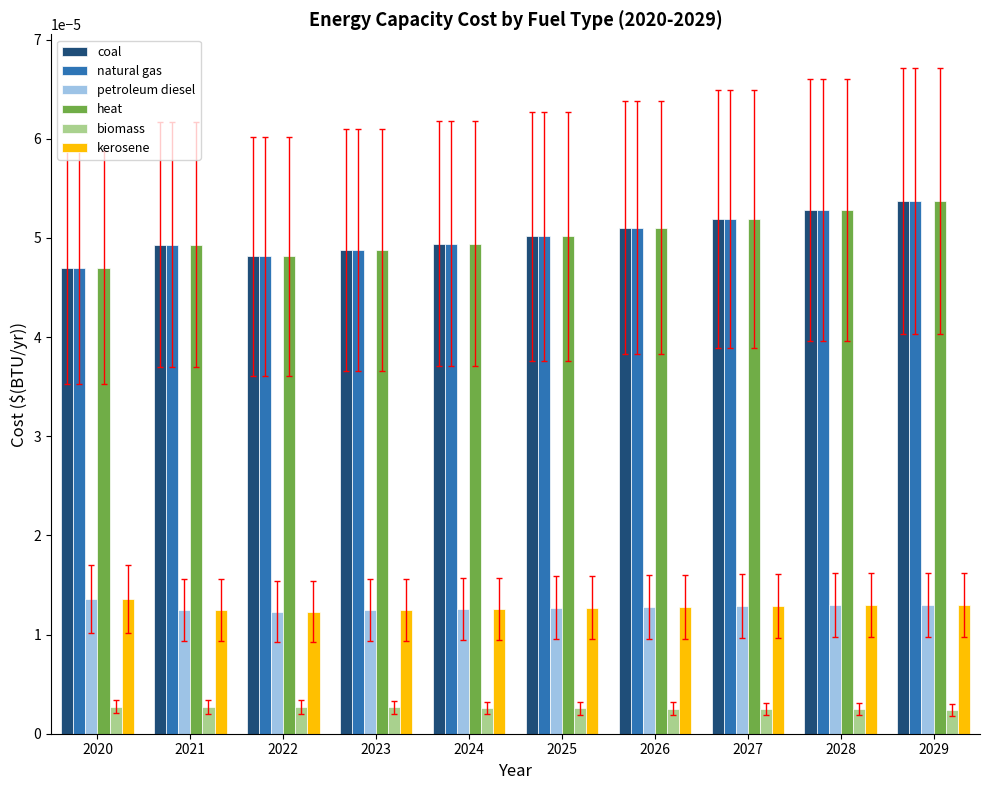

How many petroleum diesel values are between 0 and 1?

10